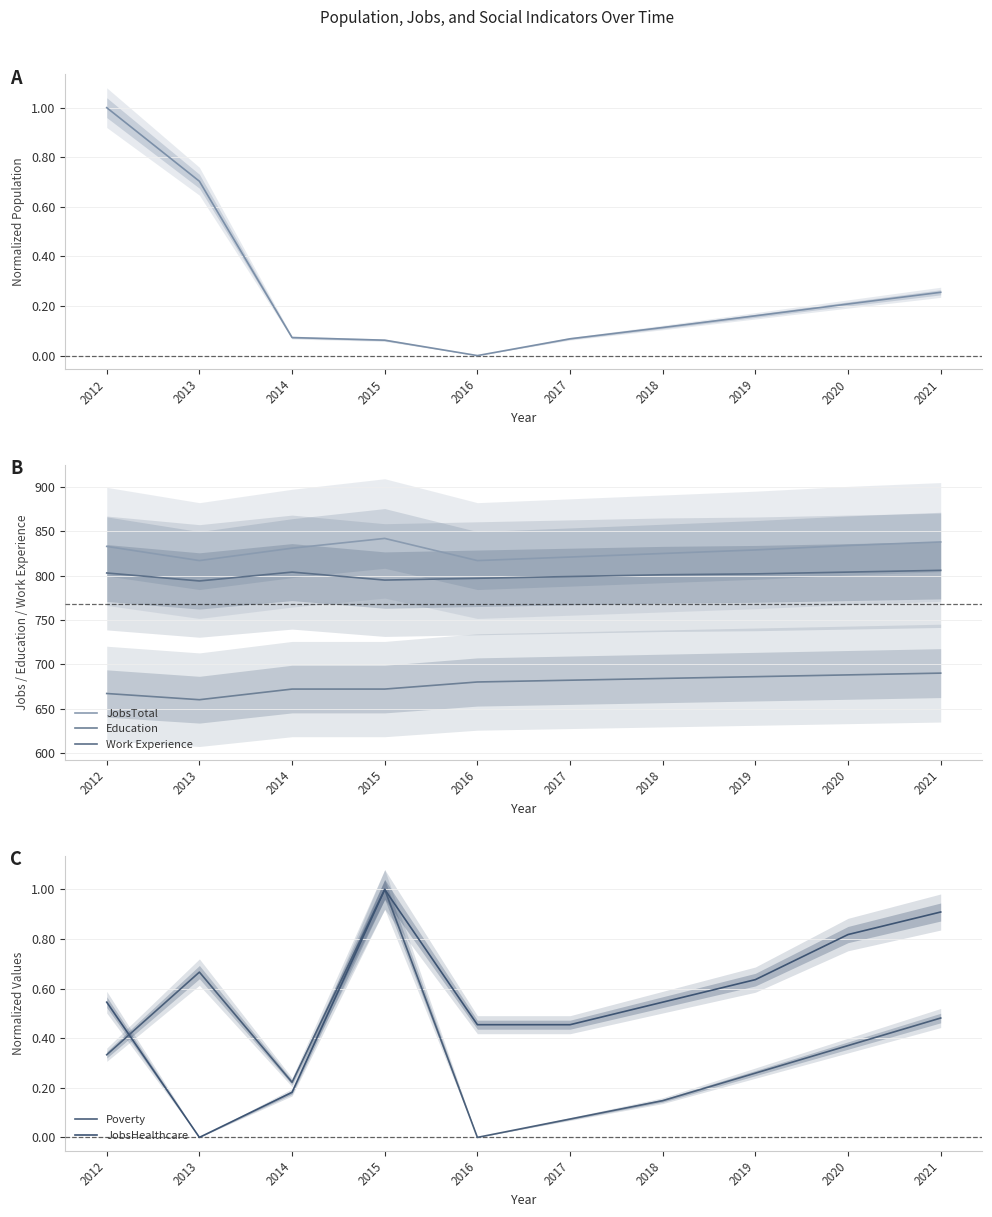

True or false: Work Experience and JobsHealthcare intersect in this chart.

False